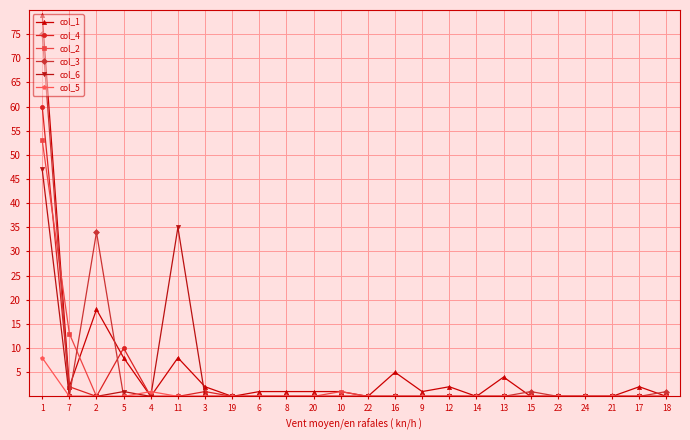

Where is the first local maximum for col_6?

5